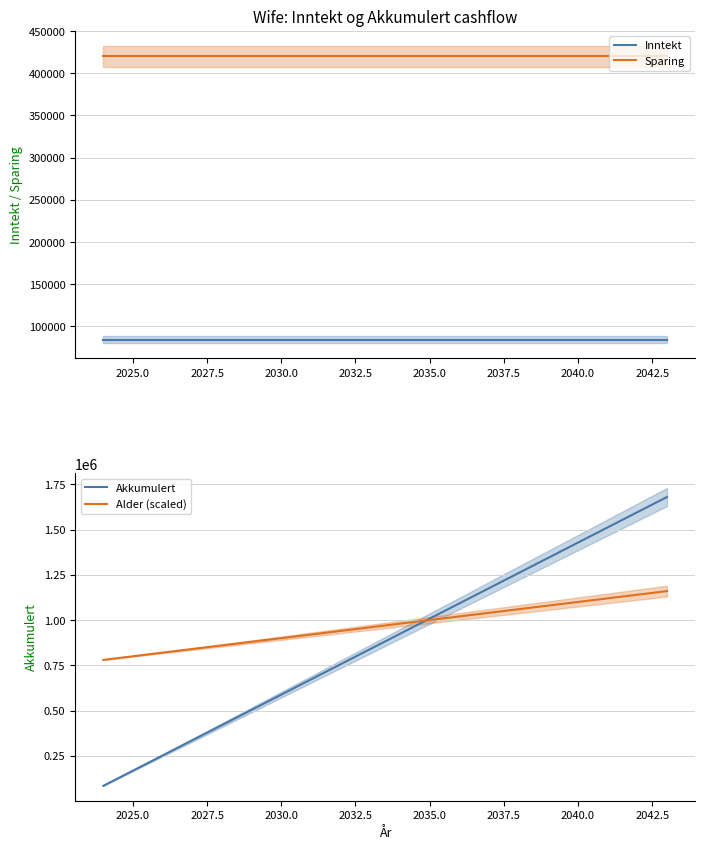

How many distinct data groups are displayed?

4